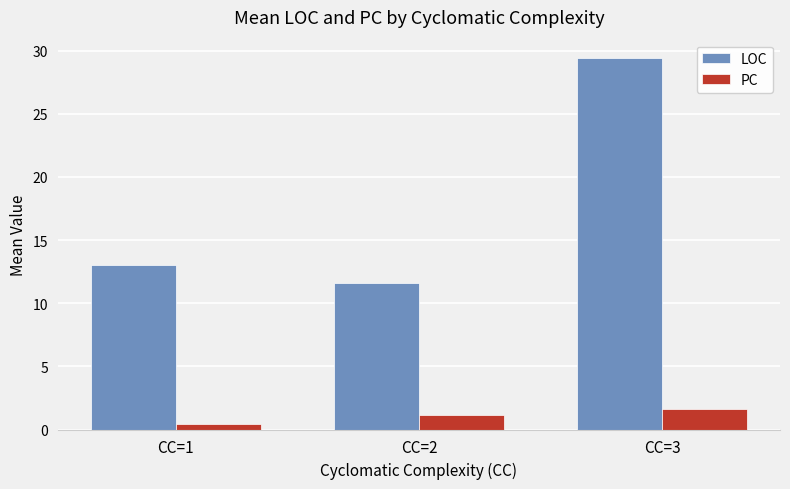

What is the approximate value of LOC at CC=3?

29.4